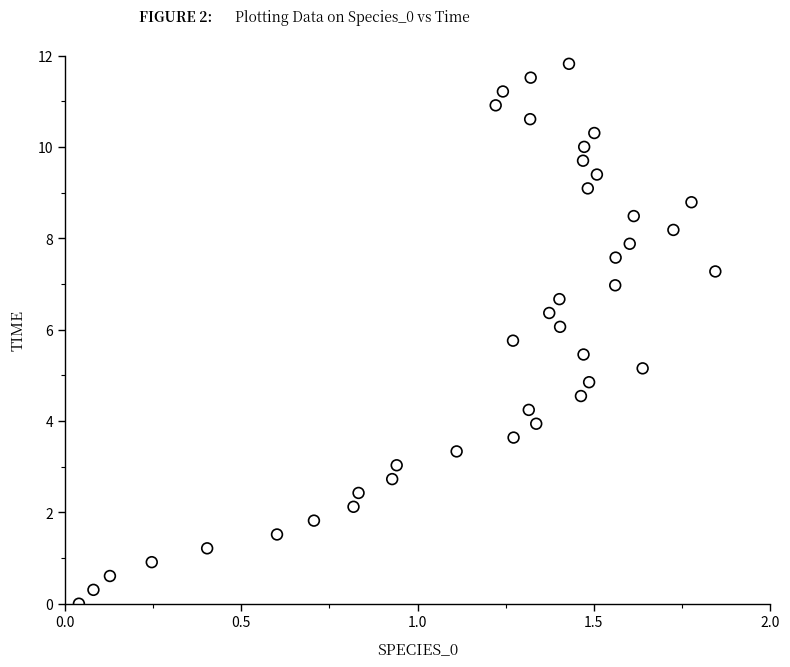

What is the range of Y values (max minus min)?

11.8